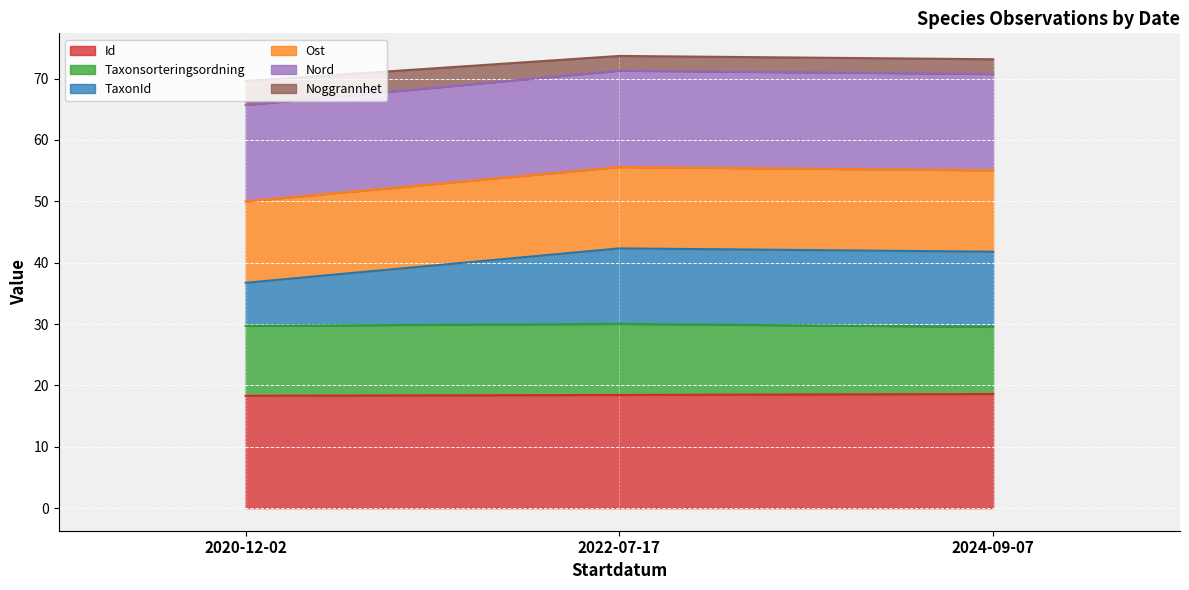

What is the label of the 2nd point from the right?

2022-07-17